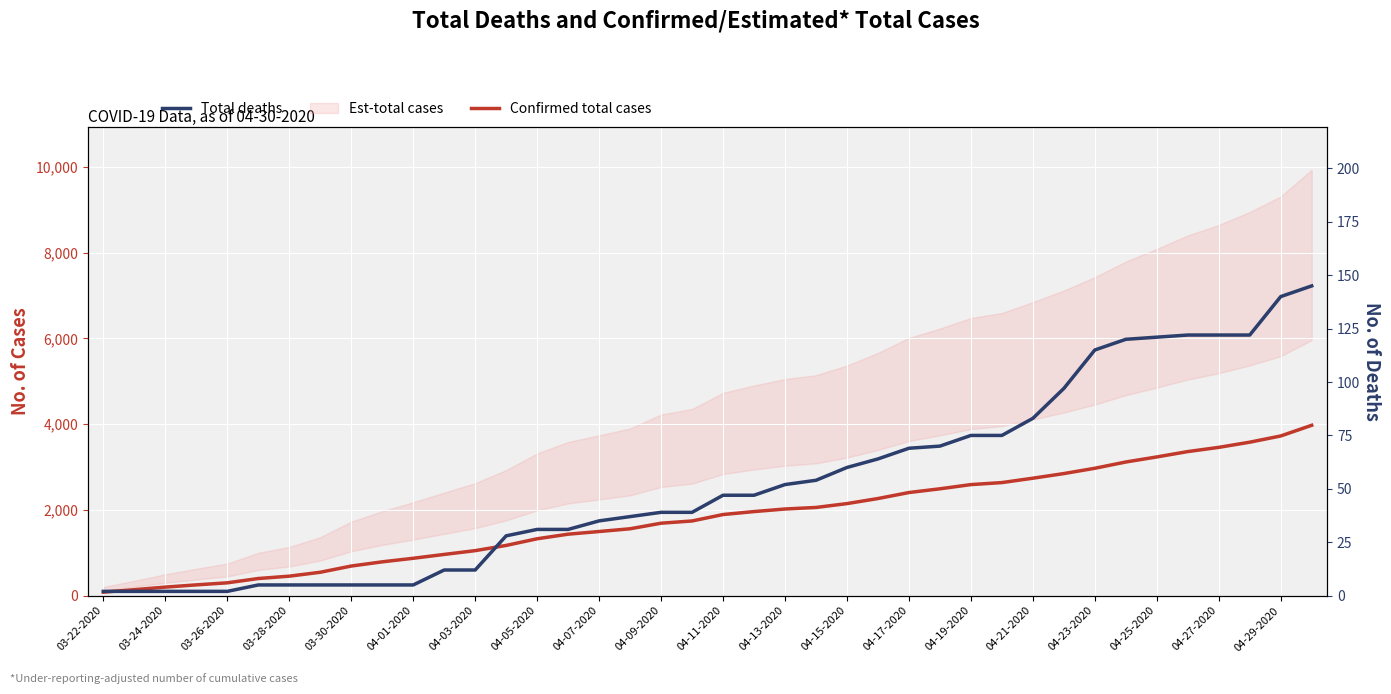

What is the maximum value for Confirmed total cases?

3972